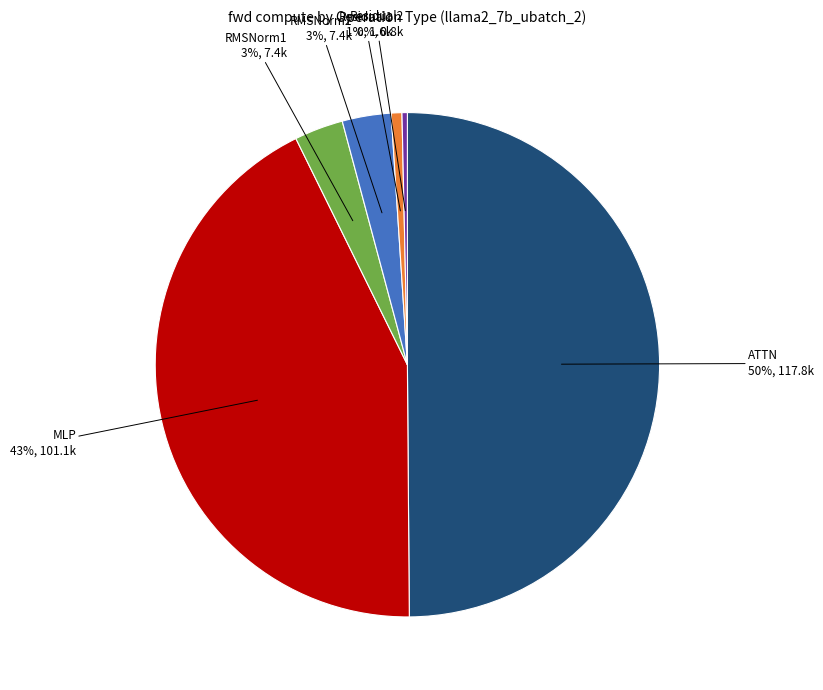

Between ATTN and RMSNorm2, which is larger?

ATTN